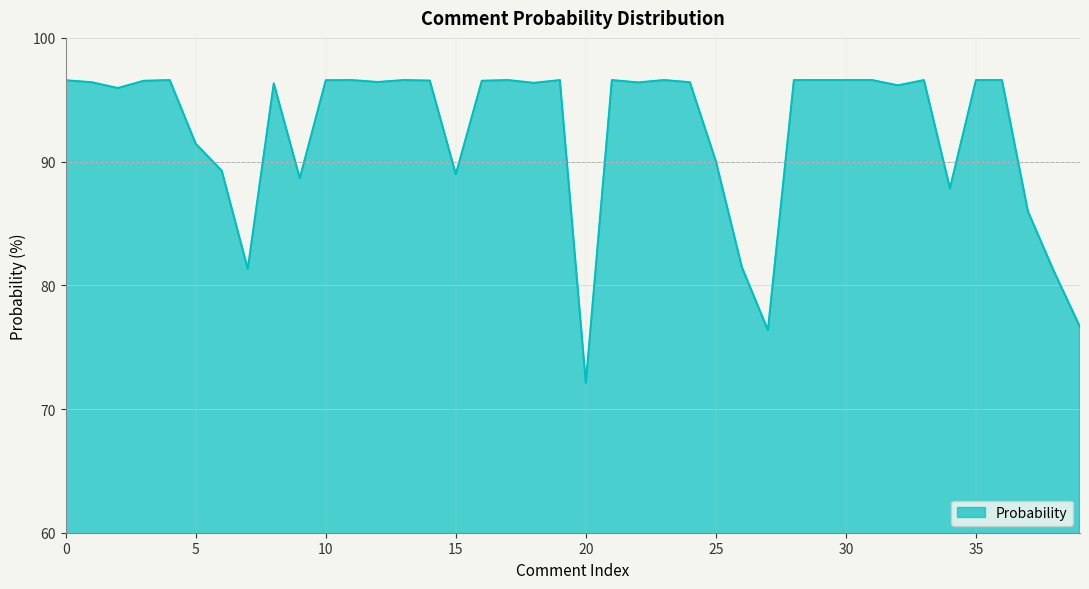

What is the minimum value shown in the chart?

72.1